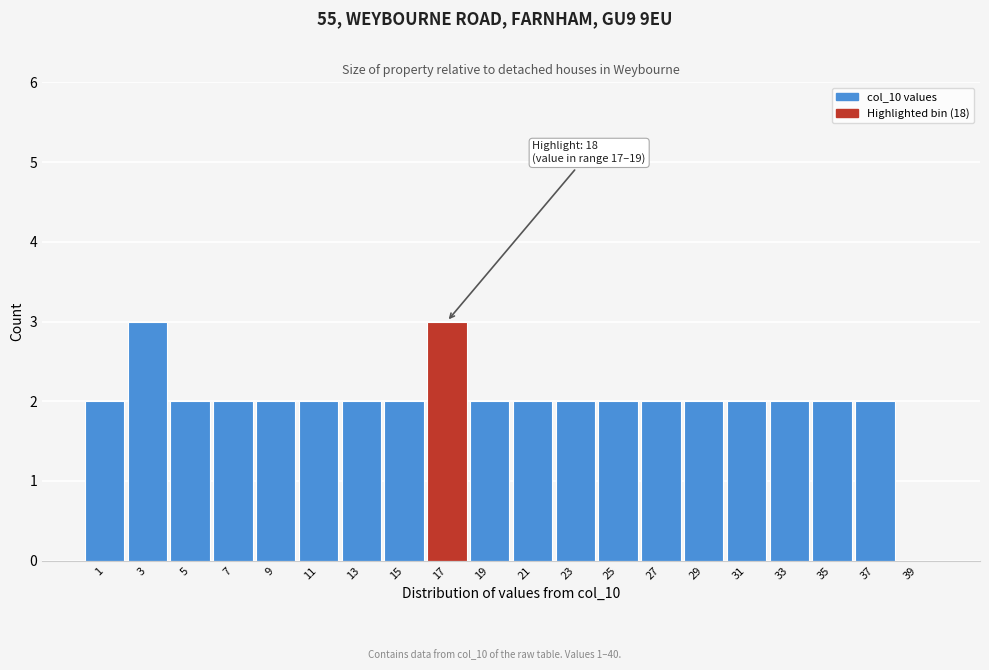

Reading right to left, list all the values displayed in this chart.

39=0	37=2	35=2	33=2	31=2	29=2	27=2	25=2	23=2	21=2	19=2	17=3	15=2	13=2	11=2	9=2	7=2	5=2	3=3	1=2